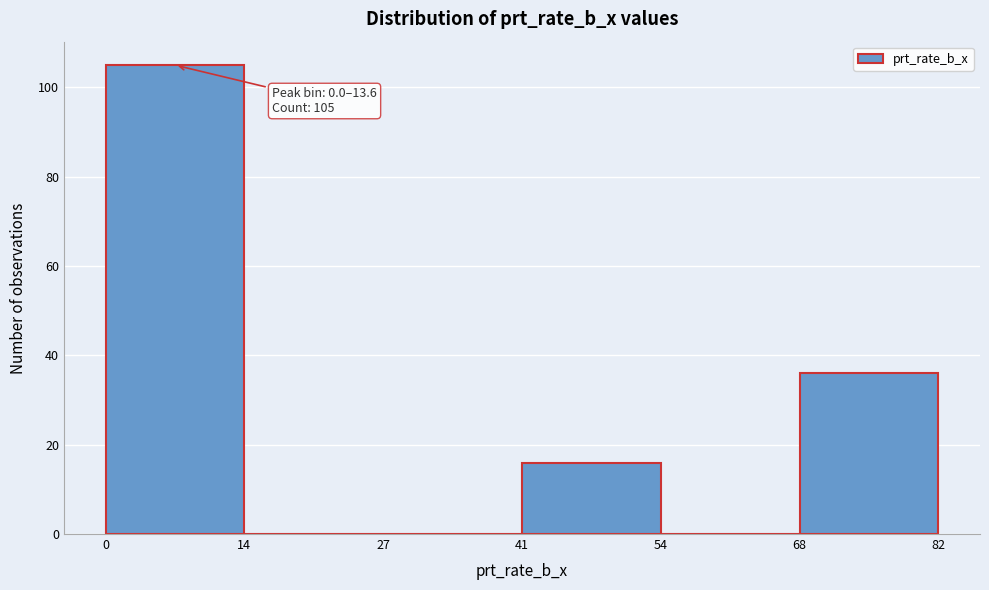

Which range on the x-axis has the tallest bar?

0 to 14